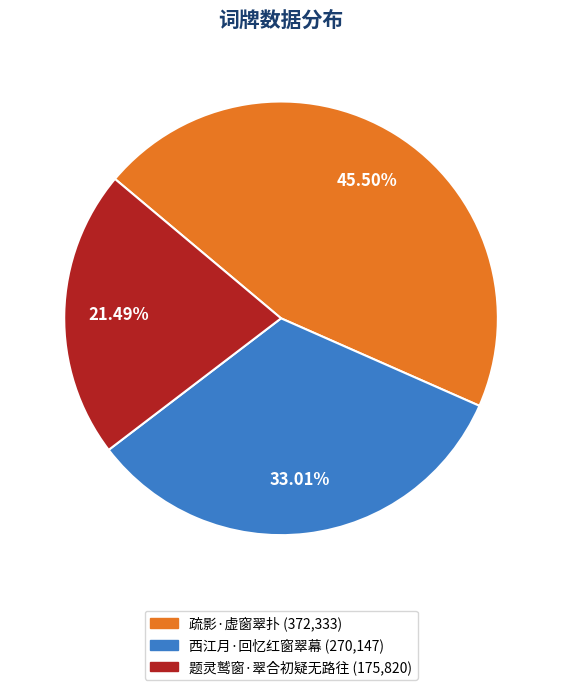

How many segments does this pie chart have?

3